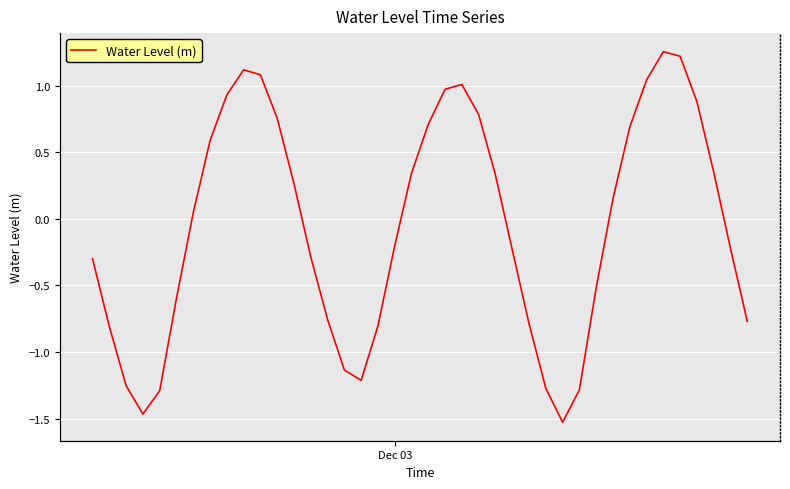

How many lines are shown in the chart?

1